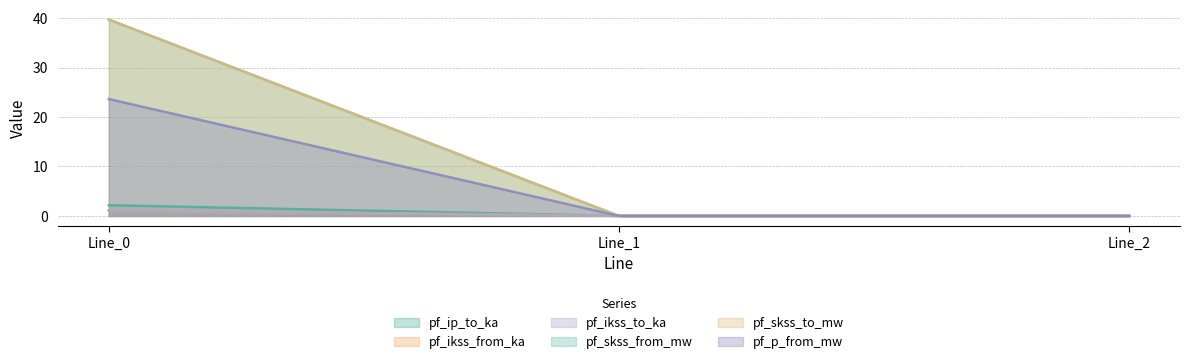

Does the chart have visible grid lines?

Yes